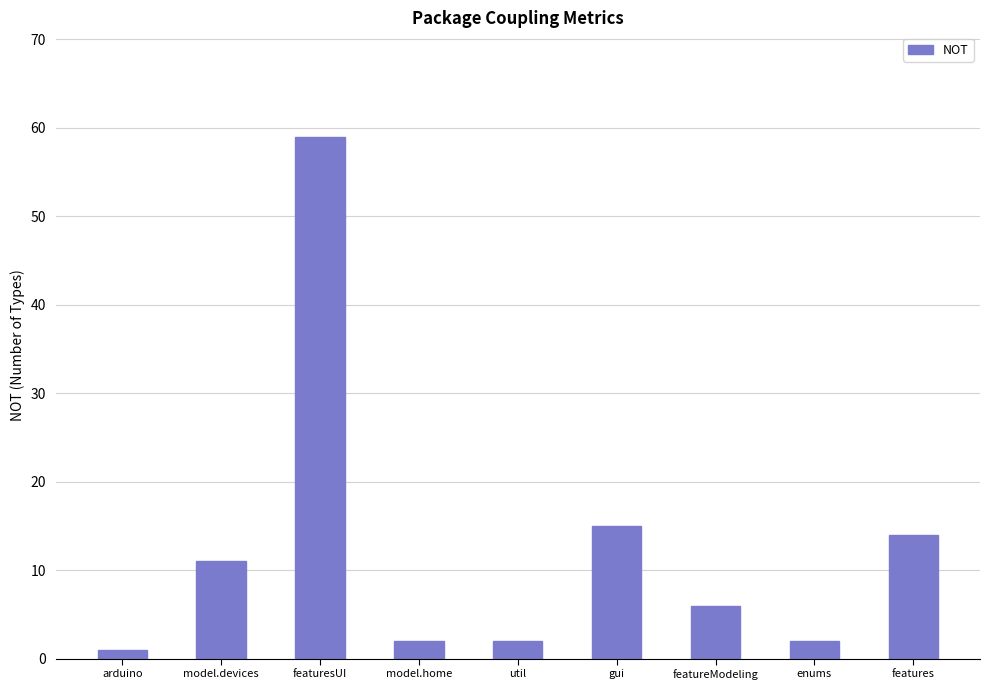

Count the number of data series in this chart.

1